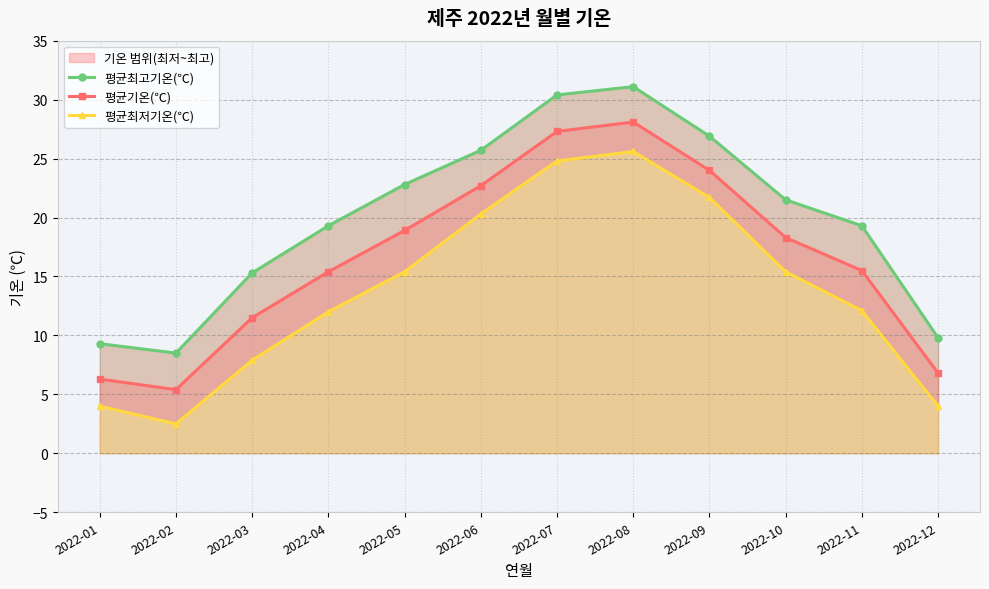

The 평균최고기온(℃) series shows 9.8 at 2022-12. True or false?

True